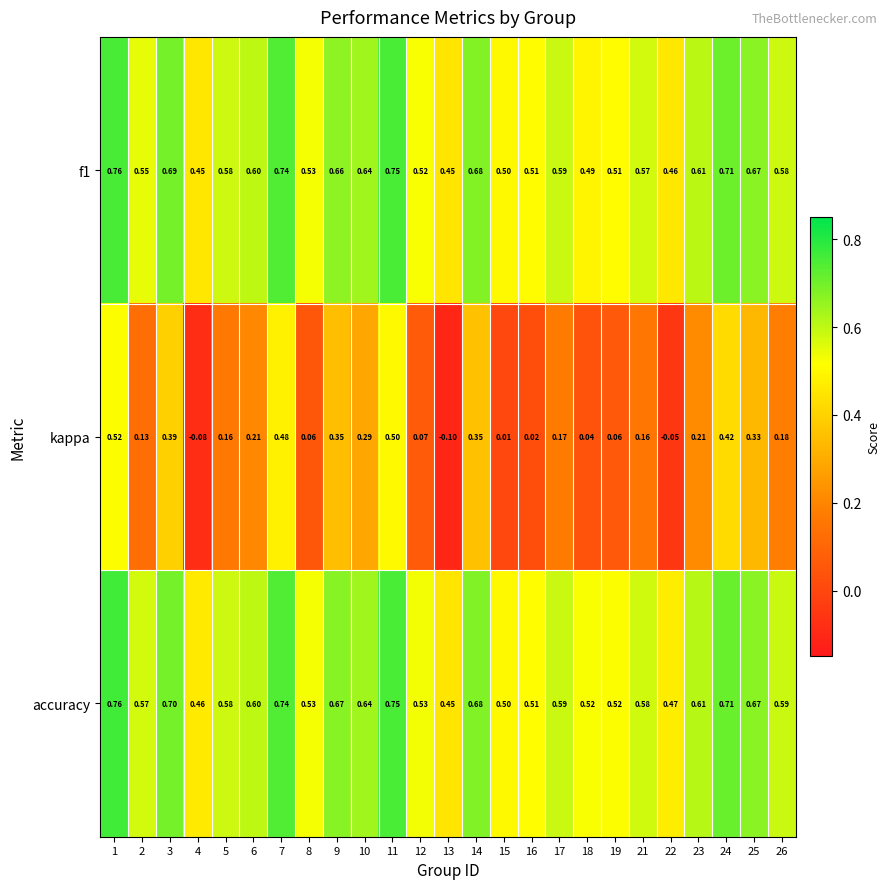

Which series has the largest total across all categories?

accuracy